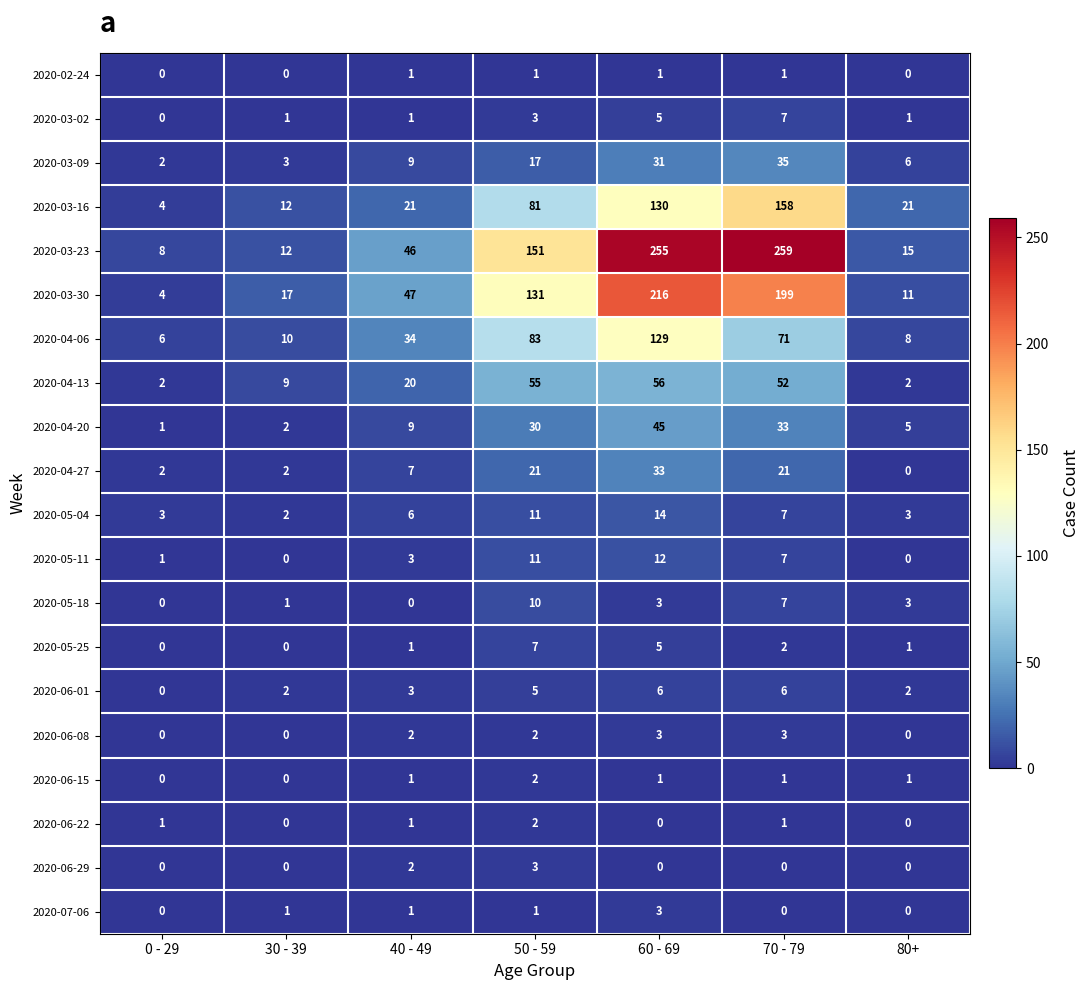

What is the sum of all 2020-03-16 values?

427